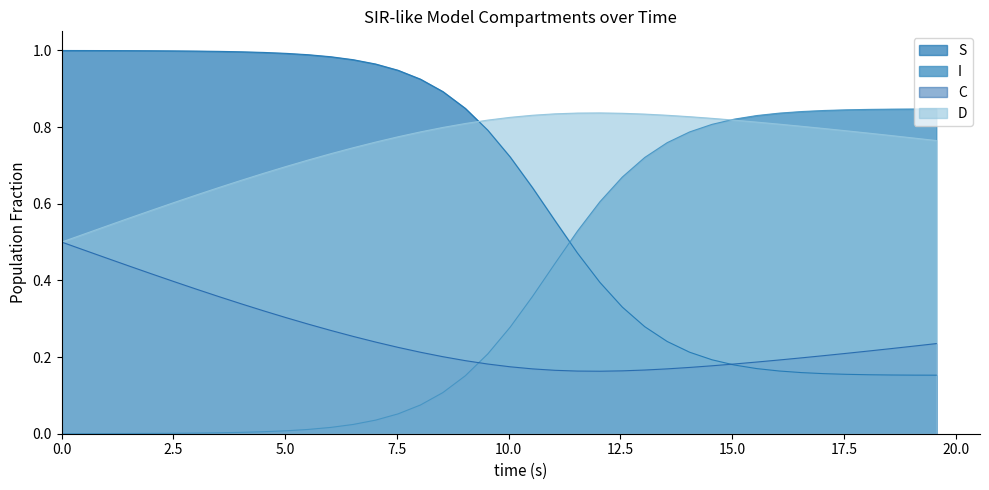

What are all the series names shown in the legend?

S, I, C, D